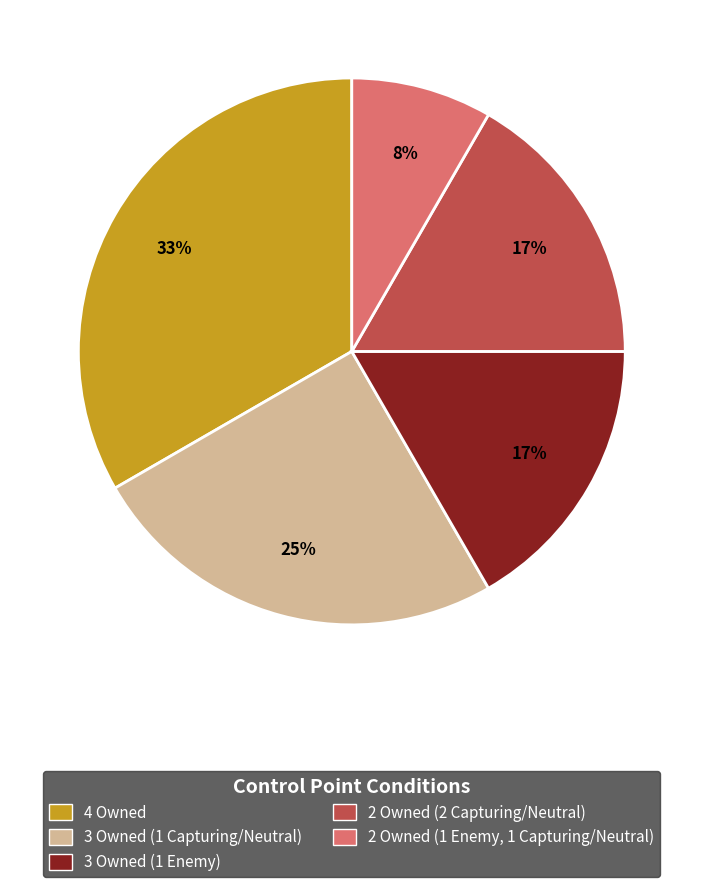

Between 2 Owned (1 Enemy, 1 Capturing/Neutral) and 4 Owned, which is larger?

4 Owned